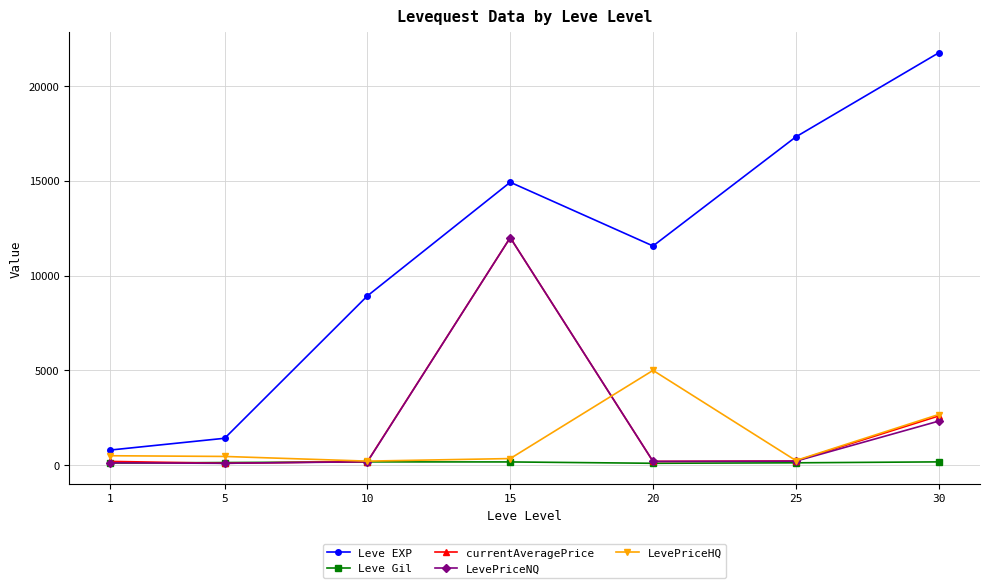

The value of currentAveragePrice at 5 is 99.8. True or false?

True